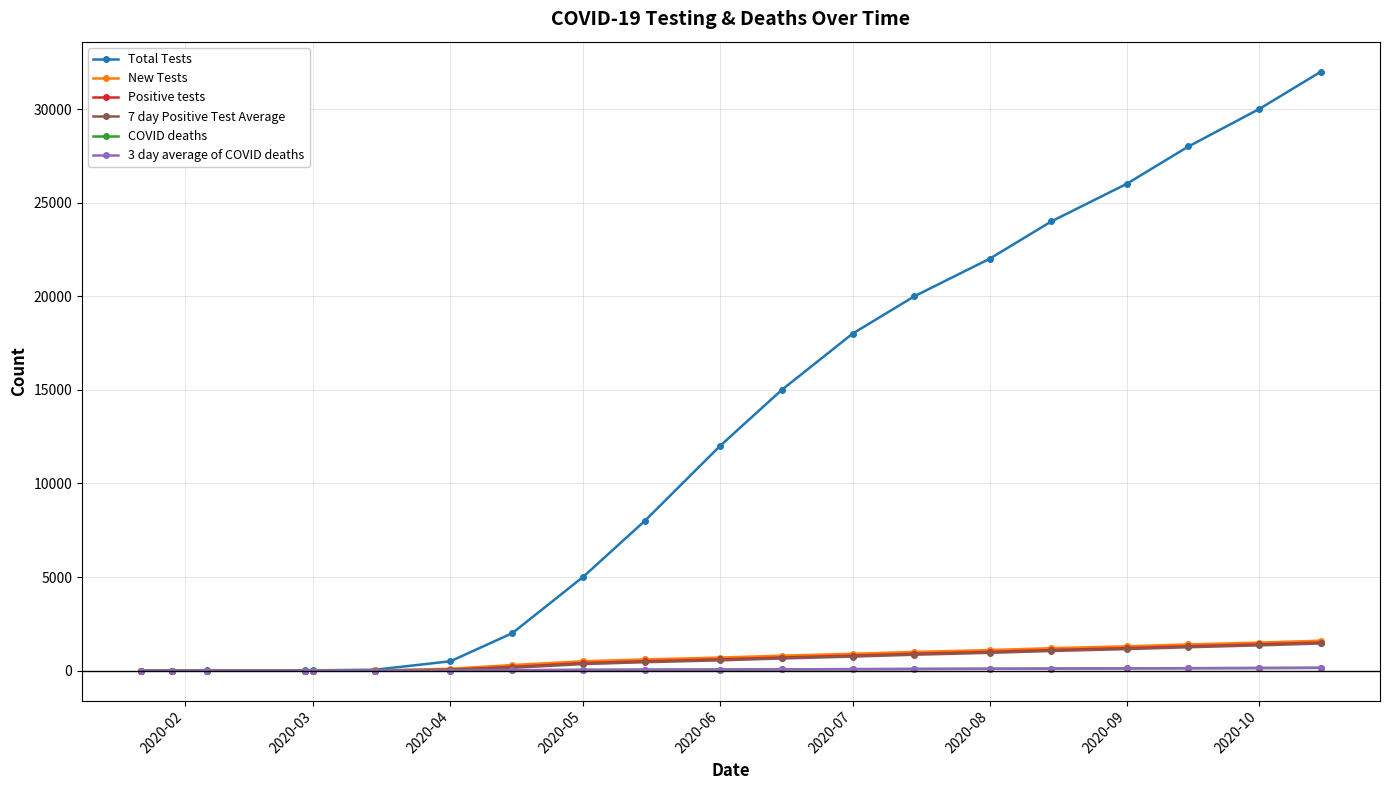

Which series has the largest total across all categories?

Total Tests